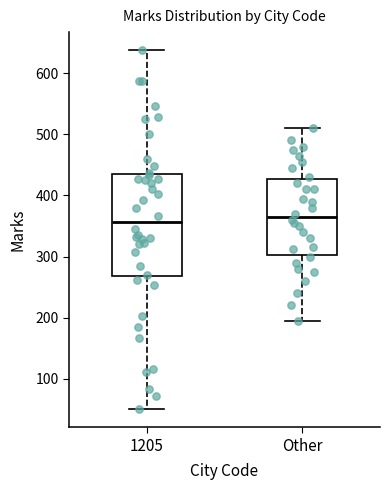

Where is the lower edge of the box for 1205 on the y-axis? The values are not printed on the chart, so give them approximately, as read against the axis.

270